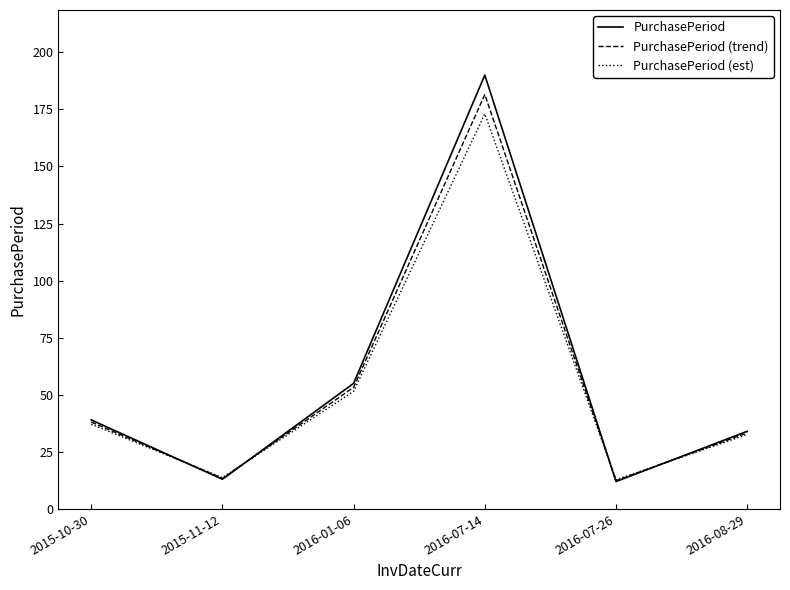

What is the total value across all series at 2015-10-30?

114.2